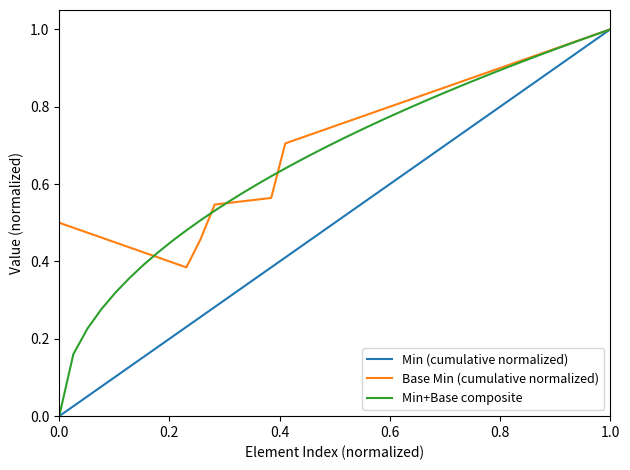

Rank the series by their average value, from highest to lowest.

Base Min (cumulative normalized), Min+Base composite, Min (cumulative normalized)